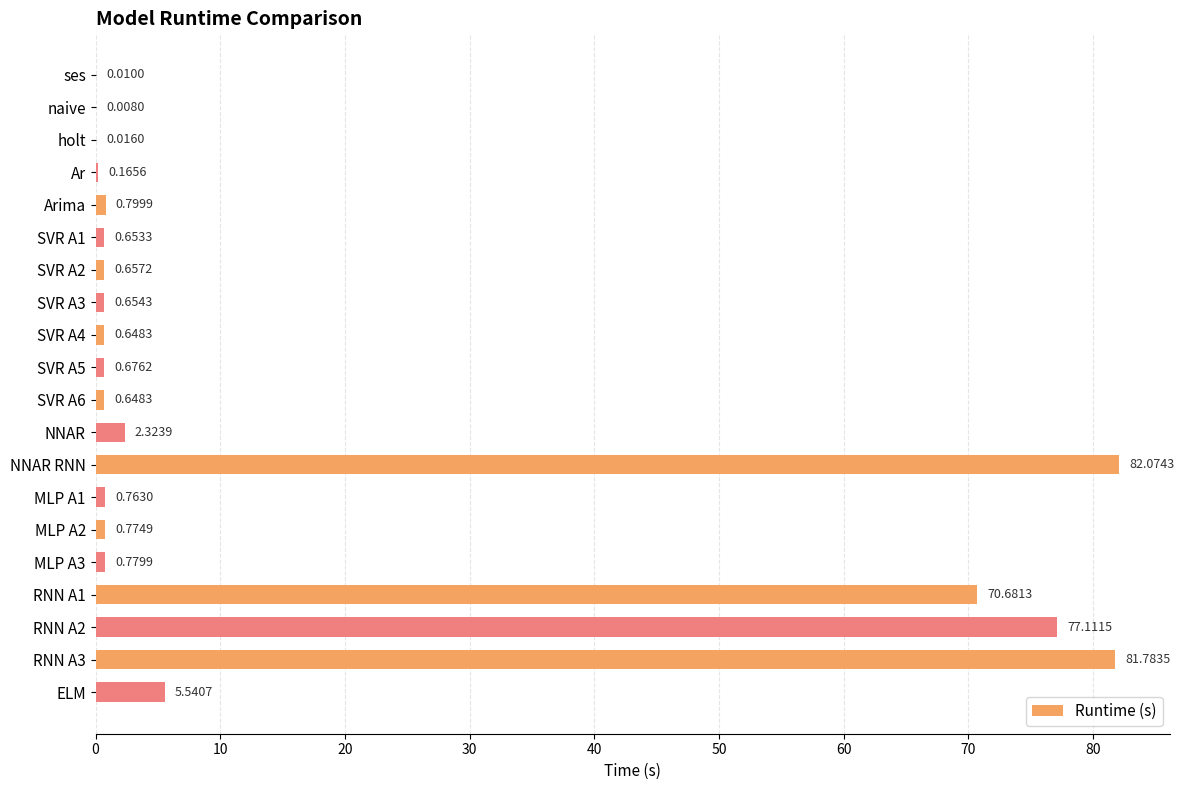

What is the sum of all values?

326.8